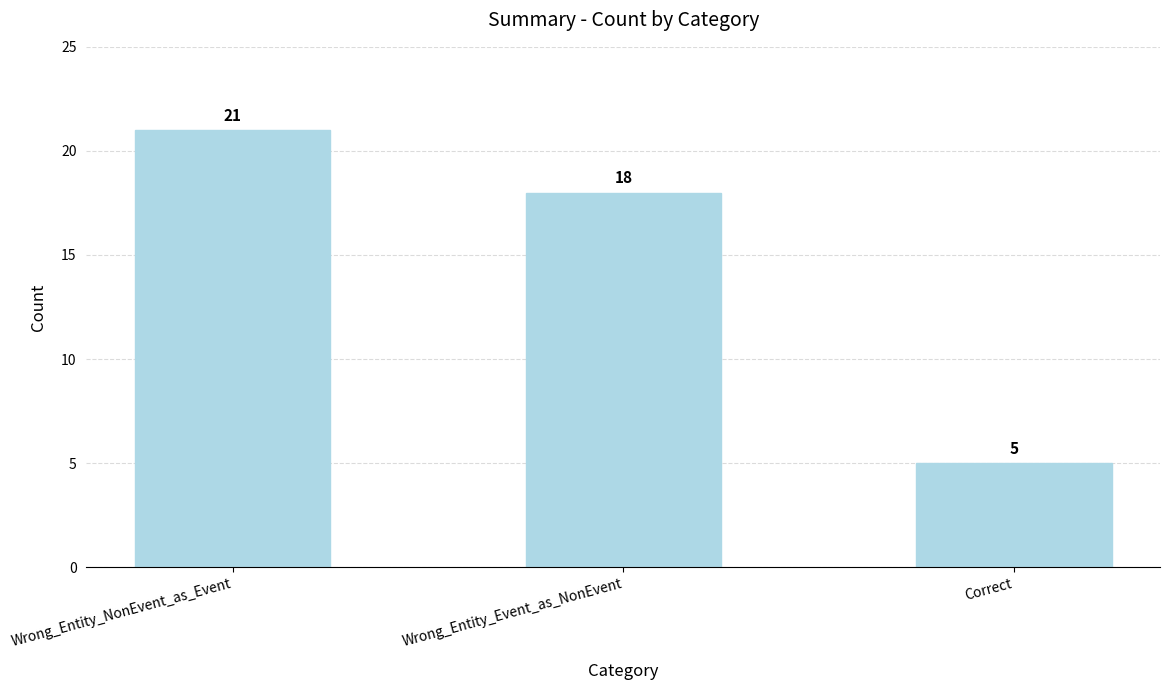

Approximately how many times larger is the value at Correct compared to Wrong_Entity_Event_as_NonEvent?

0.3